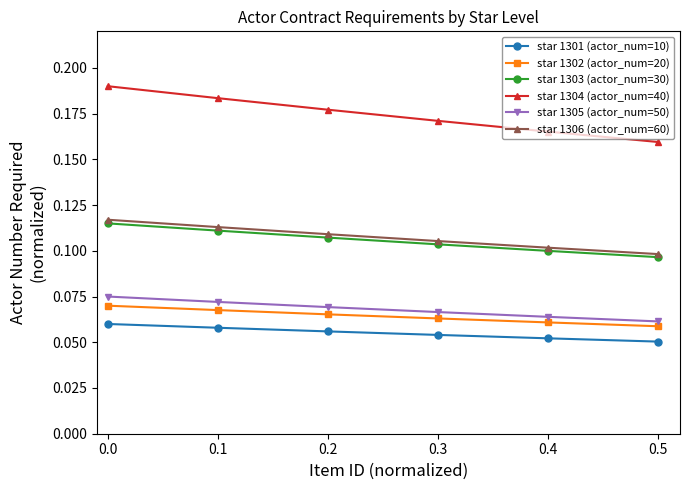

Between 0.2 and 0.5, which series saw the biggest shift?

star 1304 (actor_num=40)